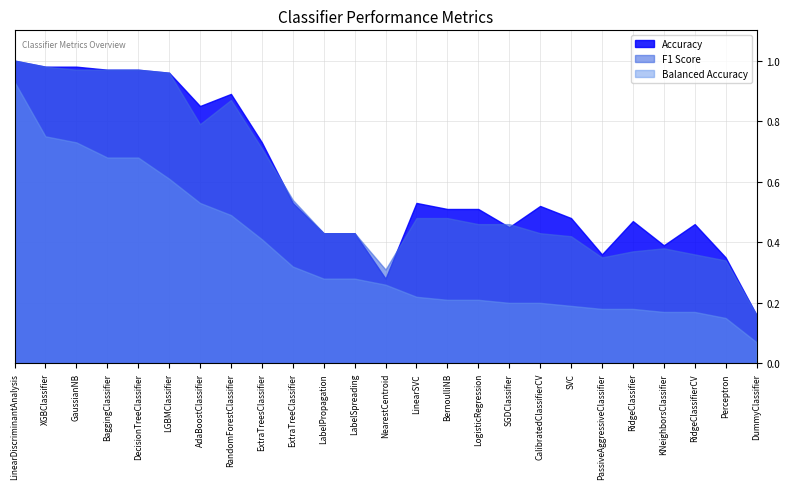

True or false: F1 Score has a value of 0.2 at ExtraTreesClassifier.

False